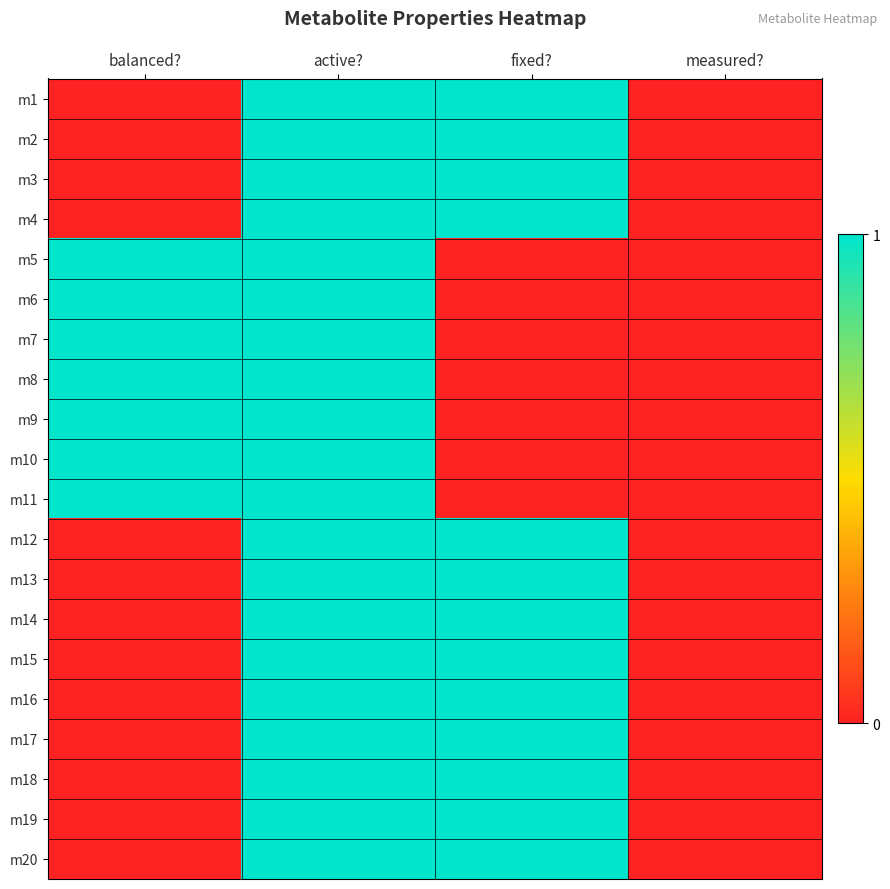

Reading right to left, transcribe all the data shown in this chart.

m1: measured?=0	fixed?=1	active?=1	balanced?=0
m2: measured?=0	fixed?=1	active?=1	balanced?=0
m3: measured?=0	fixed?=1	active?=1	balanced?=0
m4: measured?=0	fixed?=1	active?=1	balanced?=0
m5: measured?=0	fixed?=0	active?=1	balanced?=1
m6: measured?=0	fixed?=0	active?=1	balanced?=1
m7: measured?=0	fixed?=0	active?=1	balanced?=1
m8: measured?=0	fixed?=0	active?=1	balanced?=1
m9: measured?=0	fixed?=0	active?=1	balanced?=1
m10: measured?=0	fixed?=0	active?=1	balanced?=1
m11: measured?=0	fixed?=0	active?=1	balanced?=1
m12: measured?=0	fixed?=1	active?=1	balanced?=0
m13: measured?=0	fixed?=1	active?=1	balanced?=0
m14: measured?=0	fixed?=1	active?=1	balanced?=0
m15: measured?=0	fixed?=1	active?=1	balanced?=0
m16: measured?=0	fixed?=1	active?=1	balanced?=0
m17: measured?=0	fixed?=1	active?=1	balanced?=0
m18: measured?=0	fixed?=1	active?=1	balanced?=0
m19: measured?=0	fixed?=1	active?=1	balanced?=0
m20: measured?=0	fixed?=1	active?=1	balanced?=0